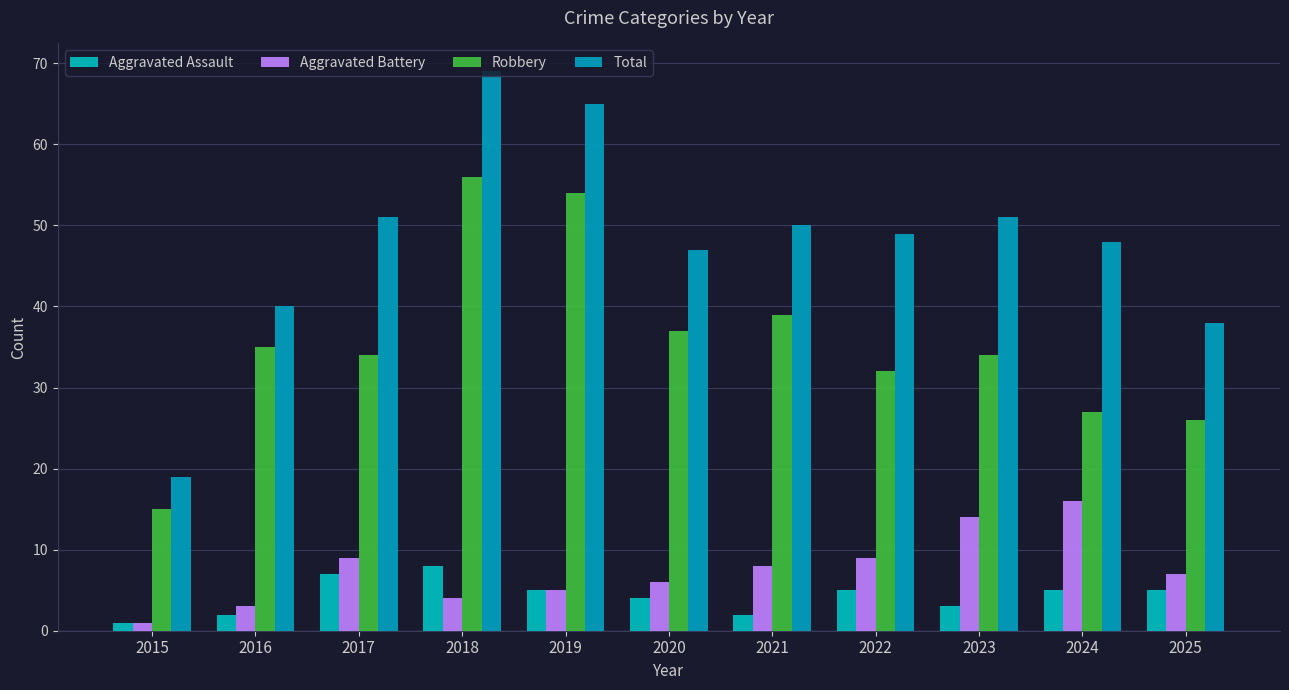

Does the chart contain stacked bars?

No